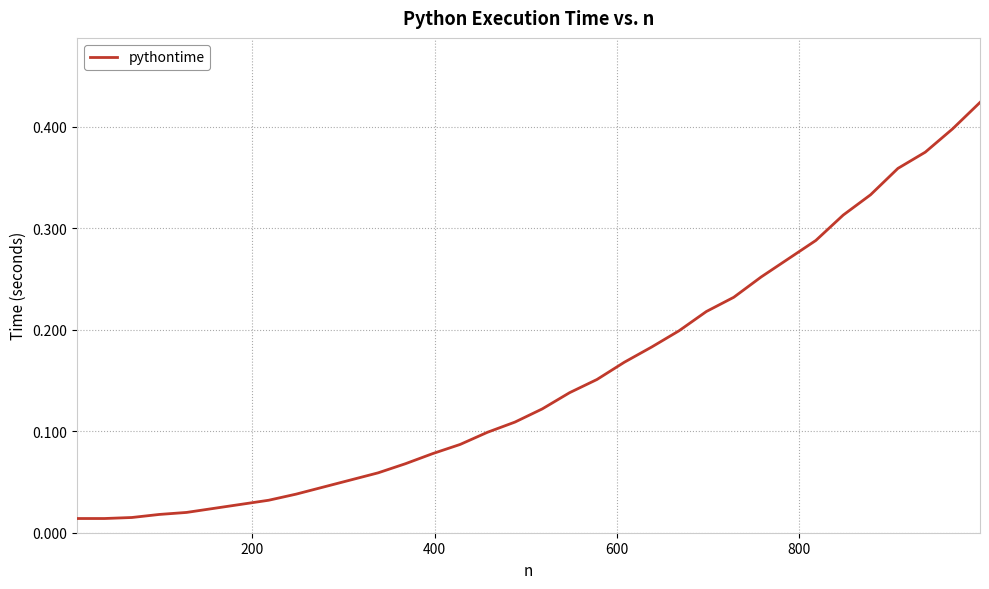

True or false: there are more than 2 points higher than both neighbors.

False